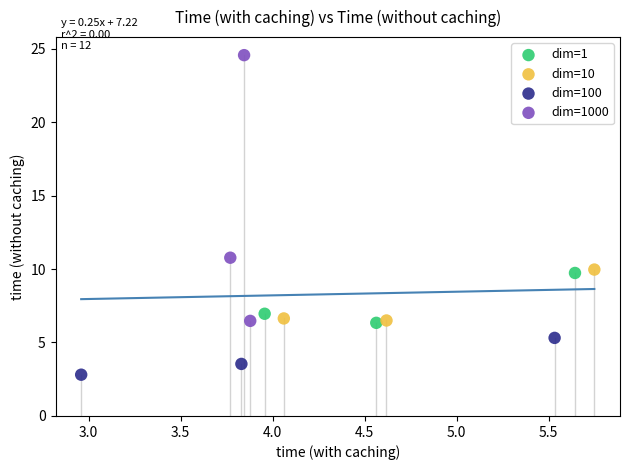

Which series reaches the minimum Y coordinate?

dim=100